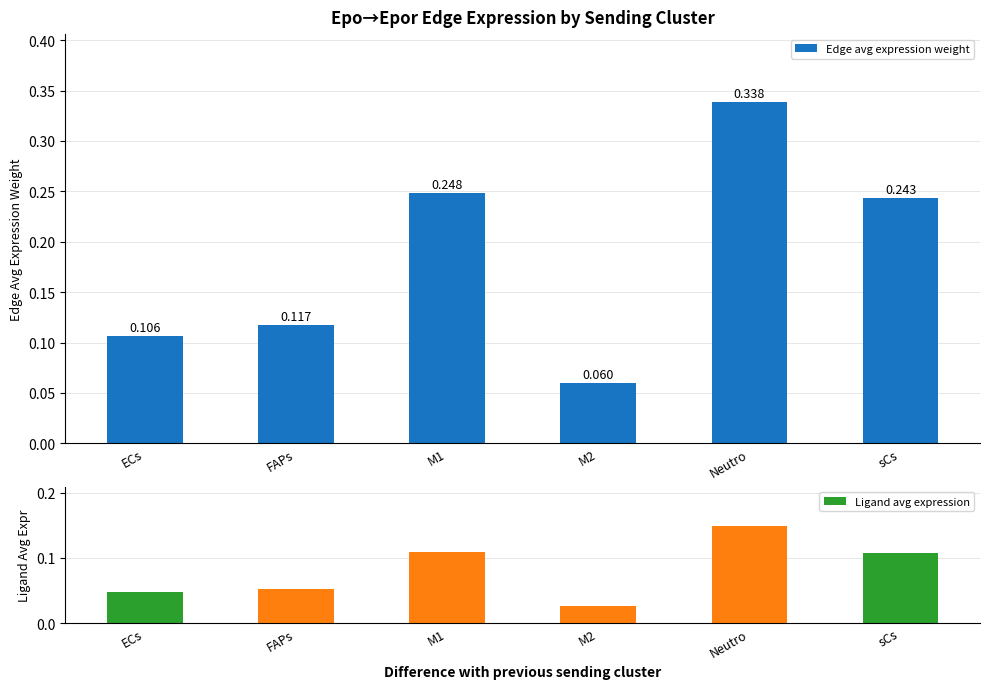

Which series has the widest spread of values?

Edge avg expression weight